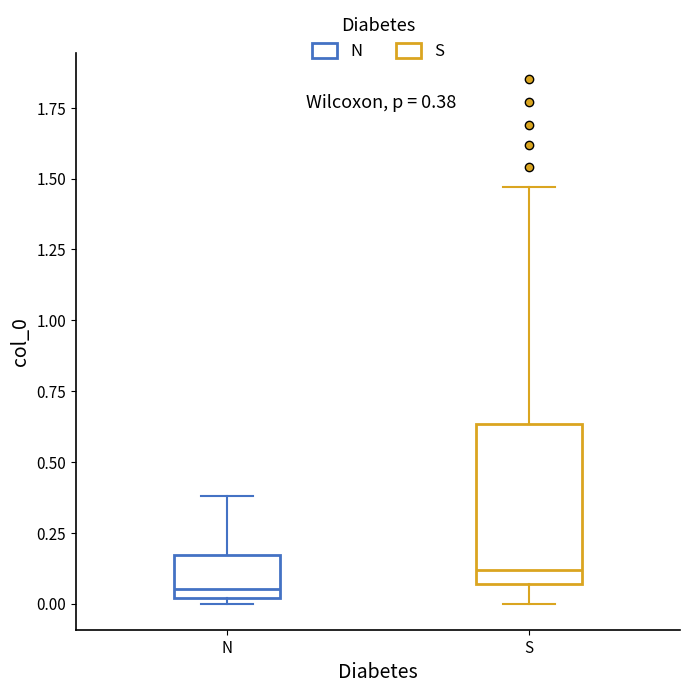

Which box is the tallest, from its lower edge to its upper edge?

S